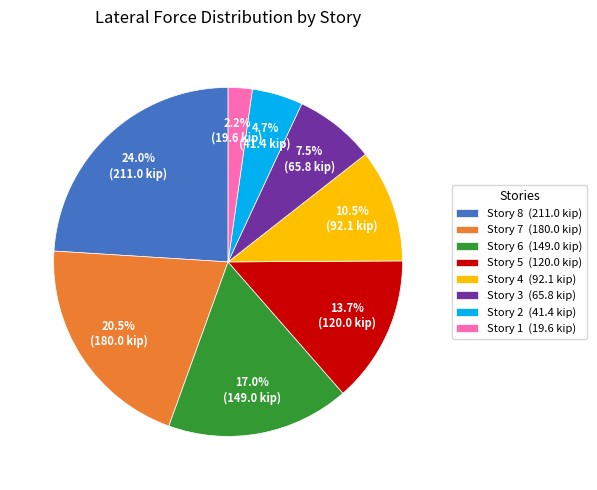

Is there a majority slice in this chart?

No